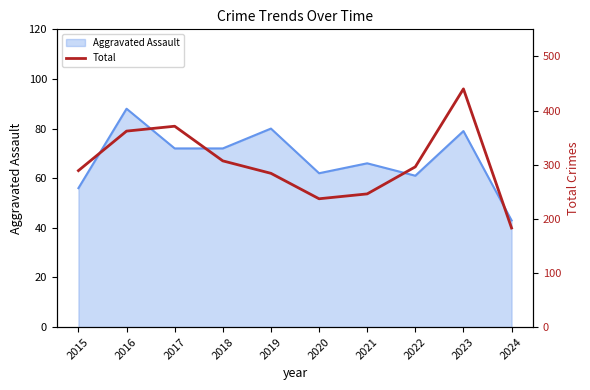

How many data points are above 296?

4